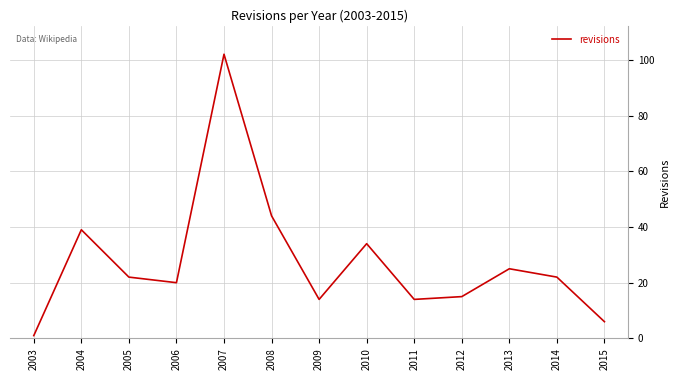

True or false: the data shows 20 at 2012.

False